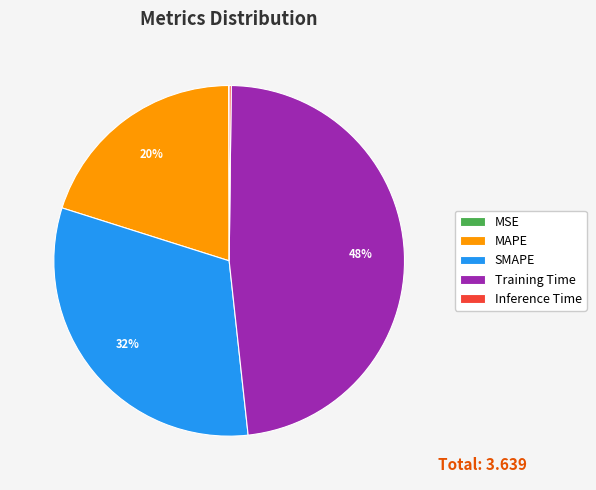

True or false: MAPE accounts for 20% of the total.

True